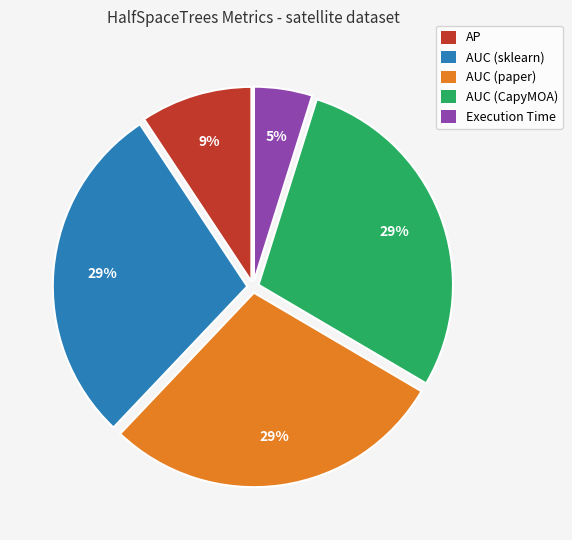

How many slices are in this pie chart?

5